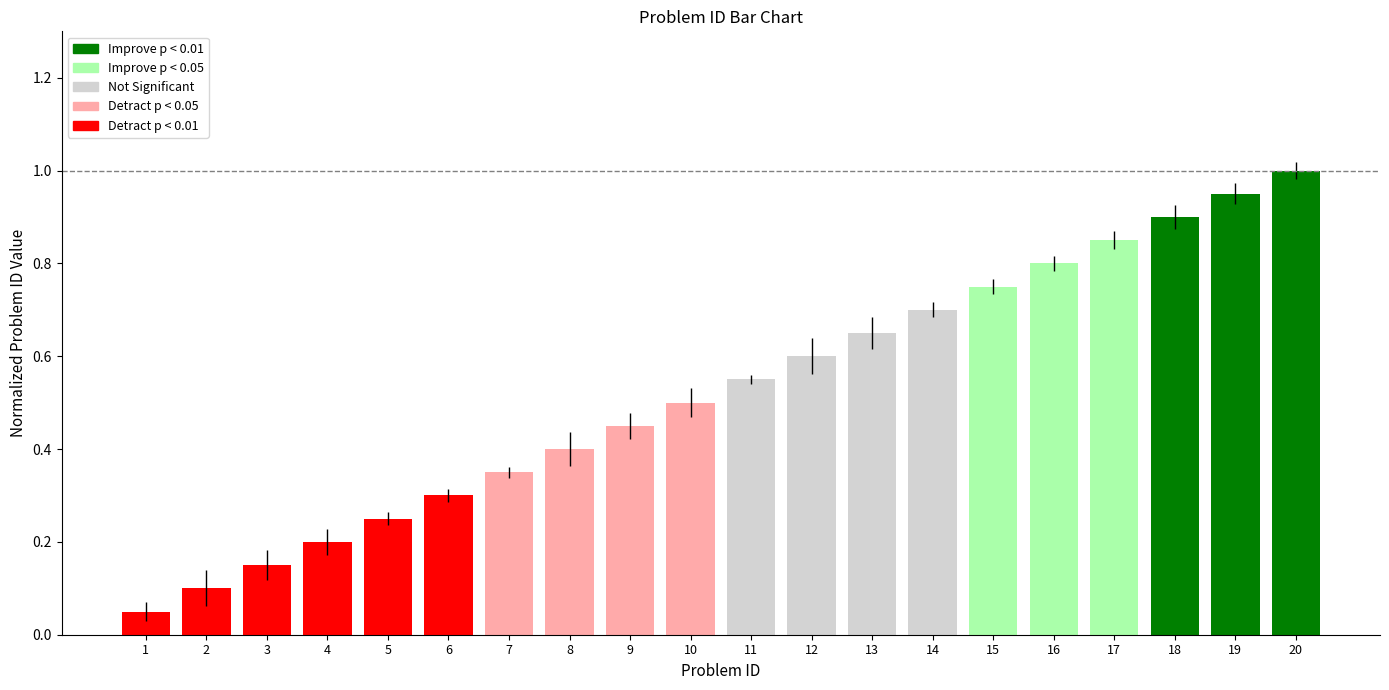

Rank the categories by value from lowest to highest.

1, 2, 3, 4, 5, 6, 7, 8, 9, 10, 11, 12, 13, 14, 15, 16, 17, 18, 19, 20